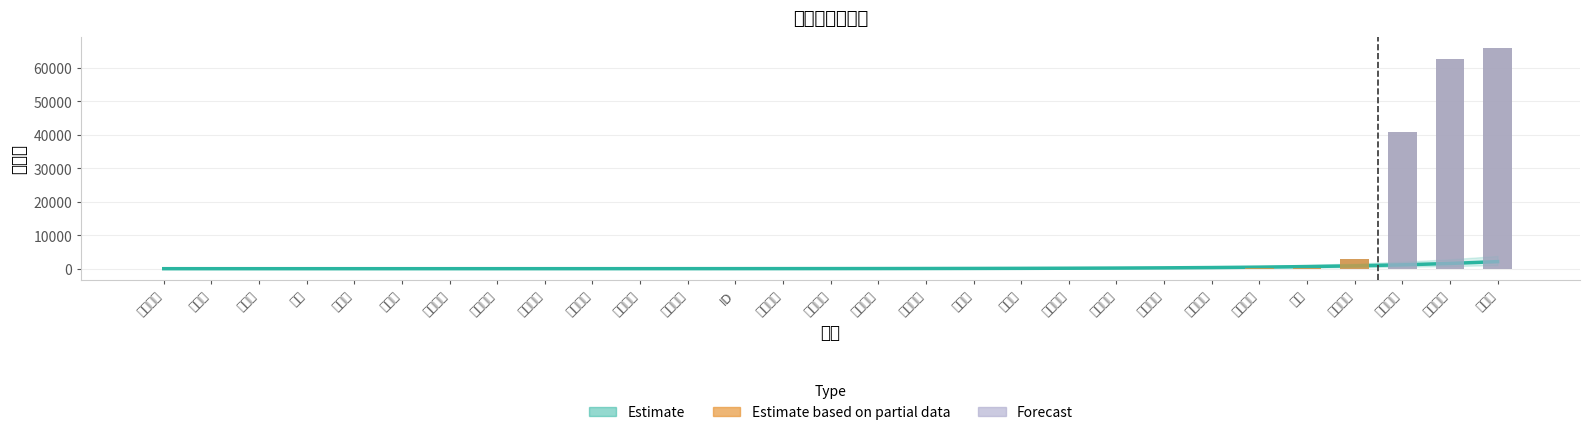

Count the number of values greater than 7.

14